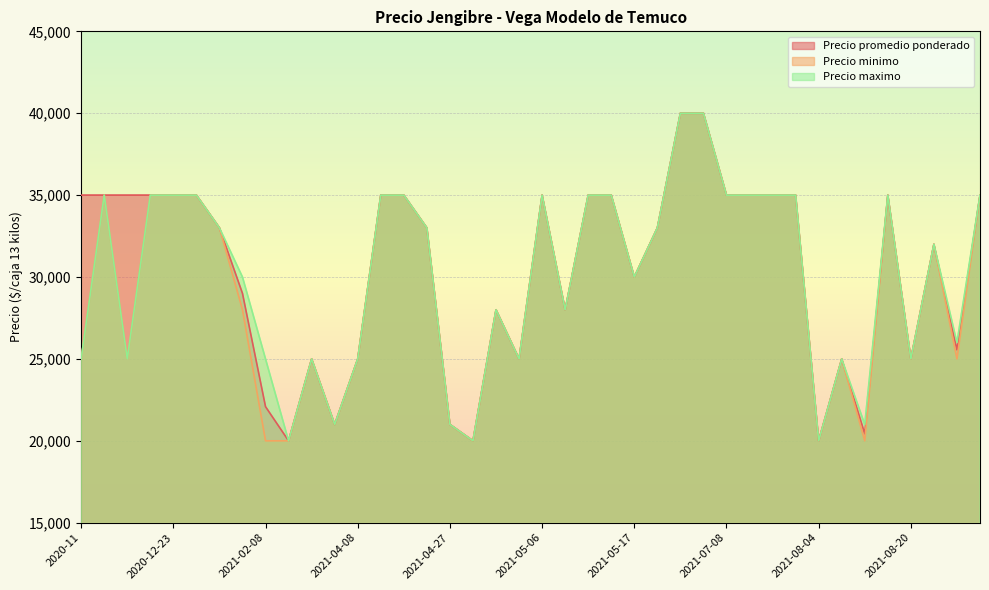

How many values in the Precio maximo series exceed 33000?

17